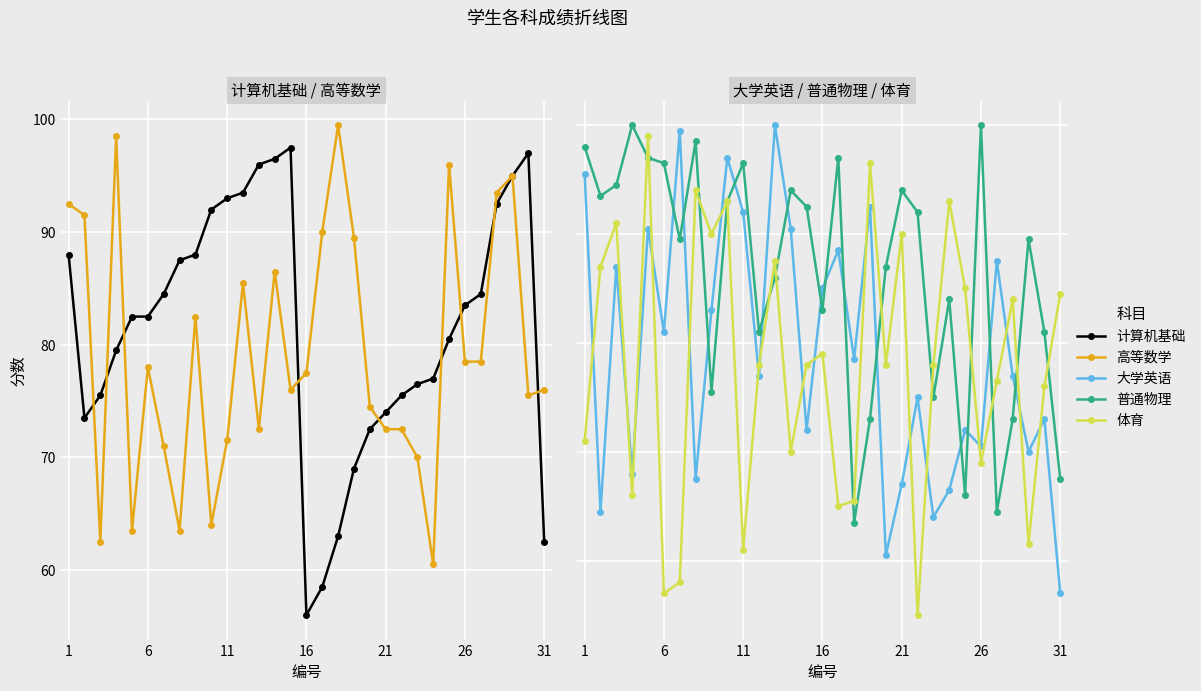

Reading right to left, what are all the values shown in this chart?

计算机基础: 62.5	97.0	95.0	92.5	84.5	83.5	80.5	77.0	76.5	75.5	74.0	72.5	69.0	63.0	58.5	56.0	97.5	96.5	96.0	93.5	93.0	92.0	88.0	87.5	84.5	82.5	82.5	79.5	75.5	73.5	88.0
高等数学: 76.0	75.5	95.0	93.5	78.5	78.5	96.0	60.5	70.0	72.5	72.5	74.5	89.5	99.5	90.0	77.5	76.0	86.5	72.5	85.5	71.5	64.0	82.5	63.5	71.0	78.0	63.5	98.5	62.5	91.5	92.5
大学英语: 57.0	73.0	70.0	77.0	87.5	70.5	72.0	66.5	64.0	75.0	67.0	60.5	92.5	78.5	88.5	85.0	72.0	90.5	100.0	77.0	92.0	97.0	83.0	67.5	99.5	81.0	90.5	68.0	87.0	64.5	95.5
普通物理: 67.5	81.0	89.5	73.0	64.5	100.0	66.0	84.0	75.0	92.0	94.0	87.0	73.0	63.5	97.0	83.0	92.5	94.0	86.0	81.0	96.5	93.0	75.5	98.5	89.5	96.5	97.0	100.0	94.5	93.5	98.0
体育: 84.5	76.0	61.5	84.0	76.5	69.0	85.0	93.0	78.0	55.0	90.0	78.0	96.5	65.5	65.0	79.0	78.0	70.0	87.5	78.0	61.0	93.0	90.0	94.0	58.0	57.0	99.0	66.0	91.0	87.0	71.0